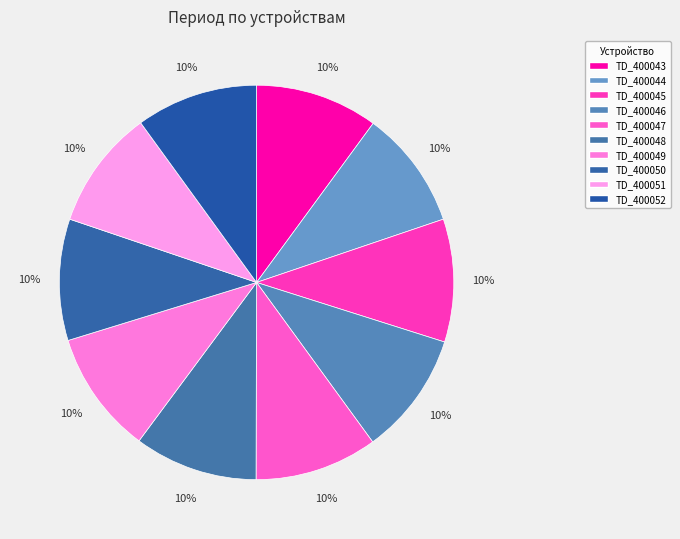

Combined, what portion of the pie is TD_400047 and TD_400045?

20.1%